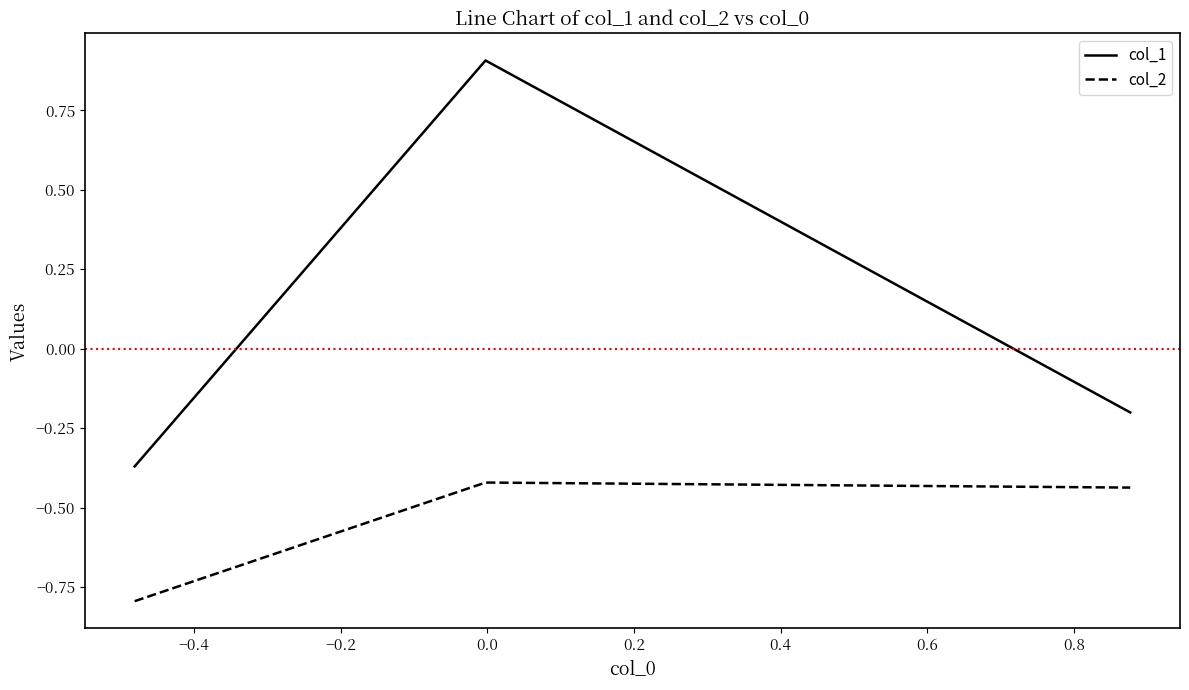

What is the maximum value for col_1?

0.9